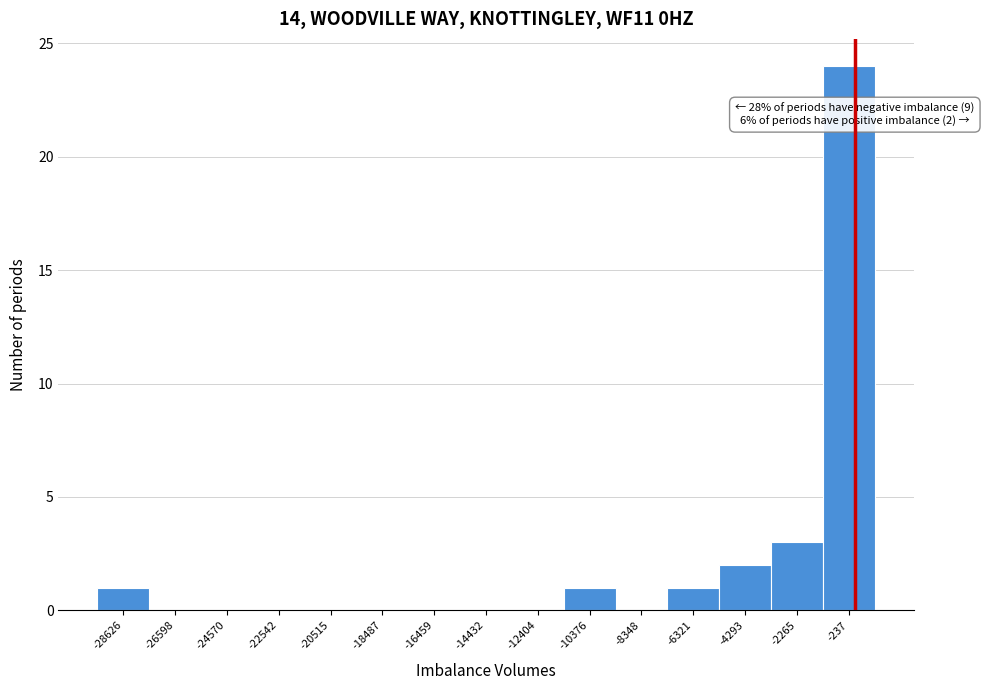

Over which range of the x-axis is the bar tallest?

-1500 to 1000